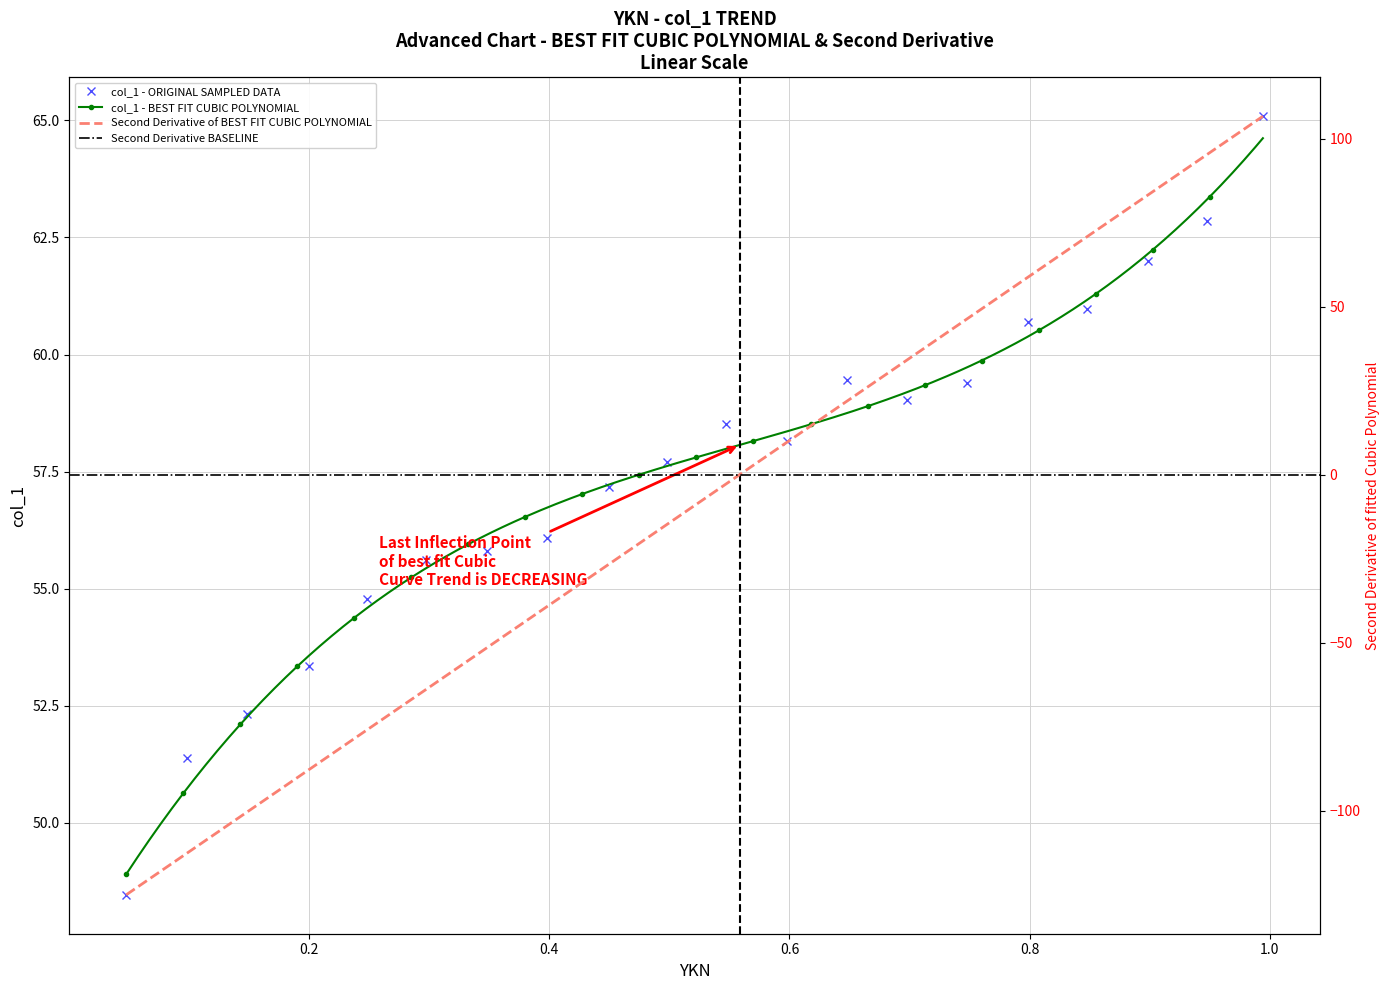

How many interior local valleys (lower than both neighbors) does the data have?

2